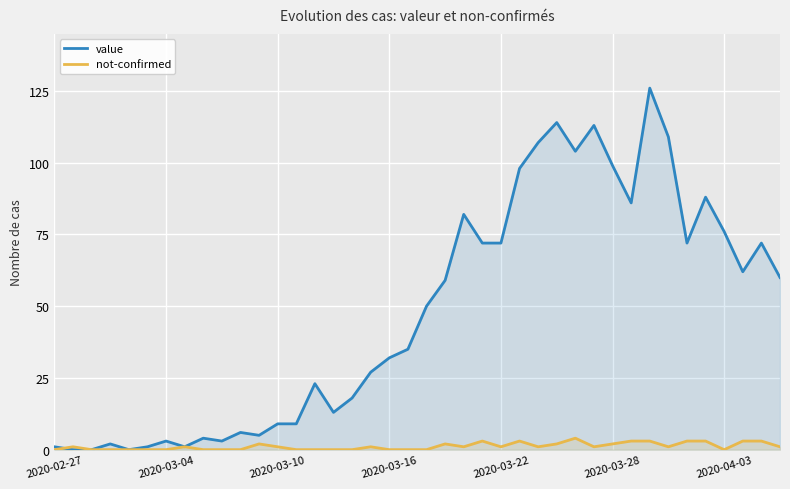

How many interior local valleys does the not-confirmed series have?

6